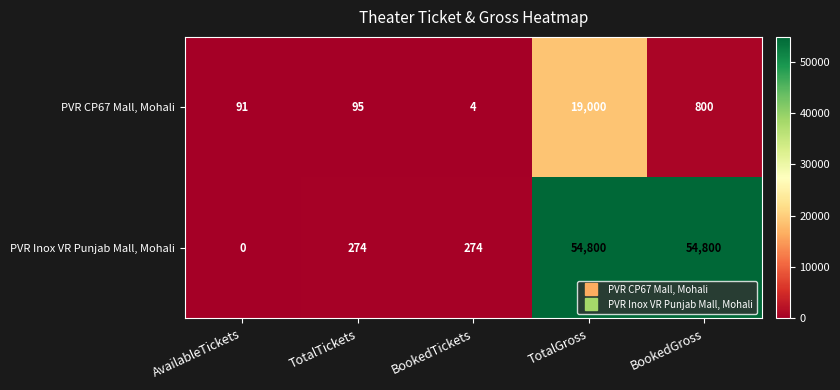

Is it true that PVR CP67 Mall, Mohali equals 21 at AvailableTickets?

False